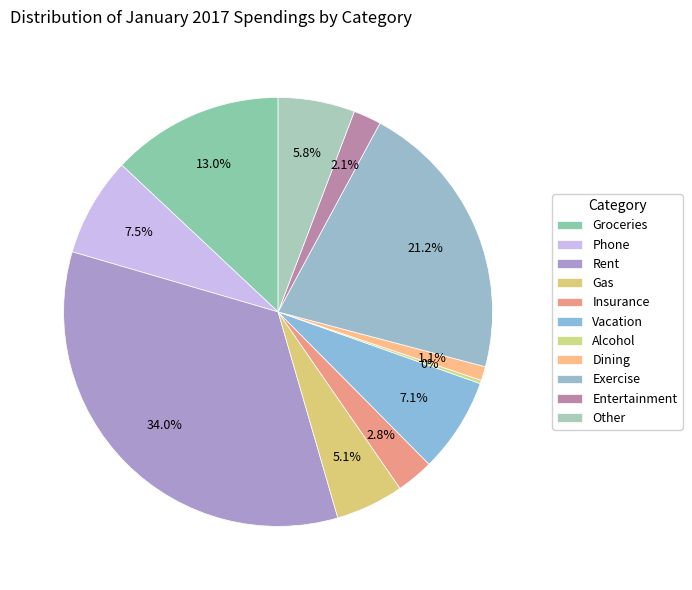

To the nearest percent, what is the combined percentage of Phone and Gas?

13%